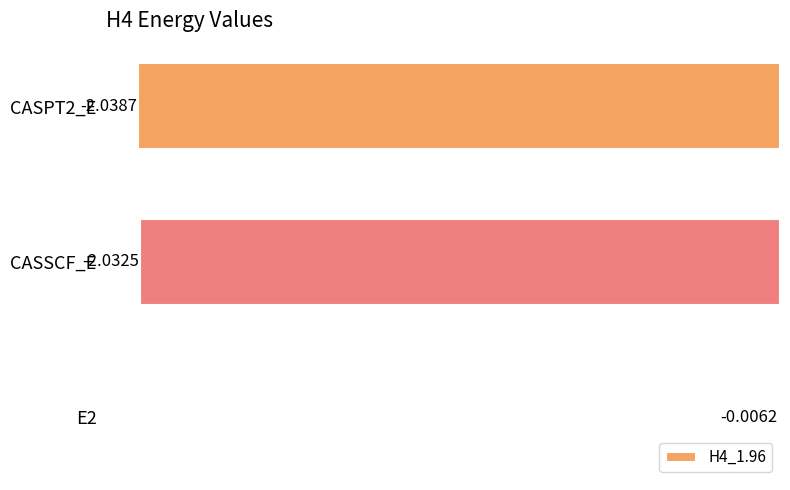

What is the sum of all values?

-4.1